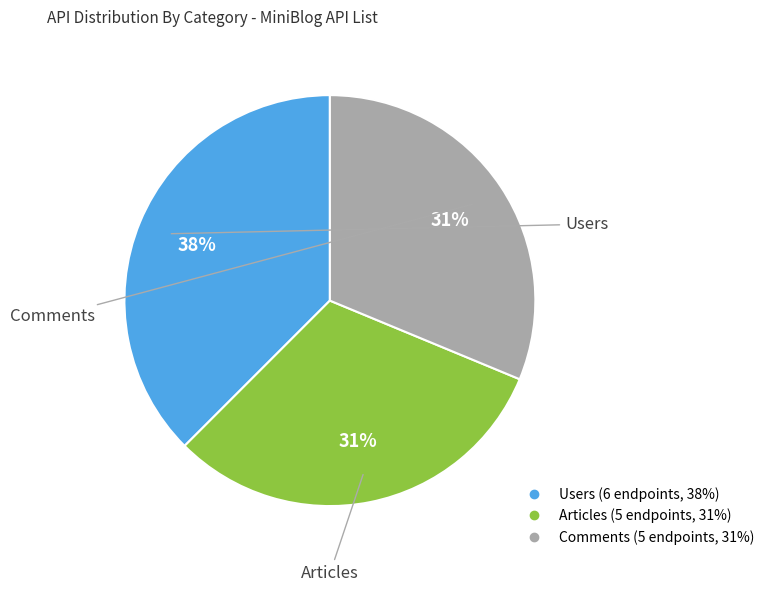

Is the sum of Comments and Users greater than half?

Yes